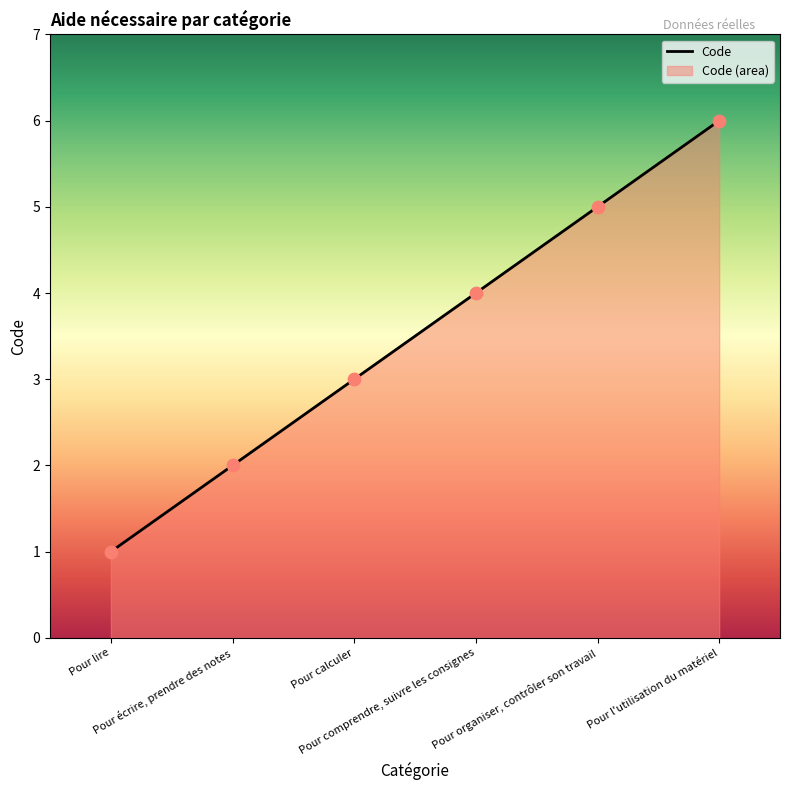

What is the change in value from Pour lire to Pour écrire, prendre des notes?

+1